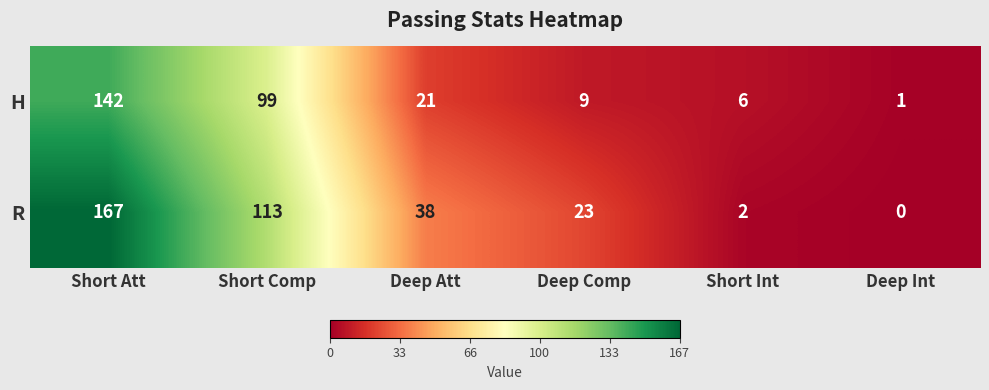

At how many categories does at least one series exceed 42?

2